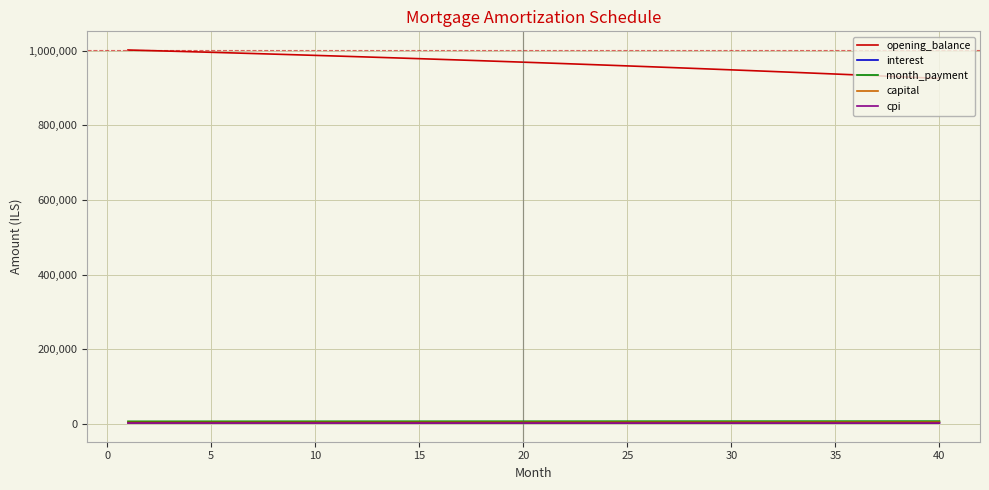

True or false: interest and capital cross at least once.

False